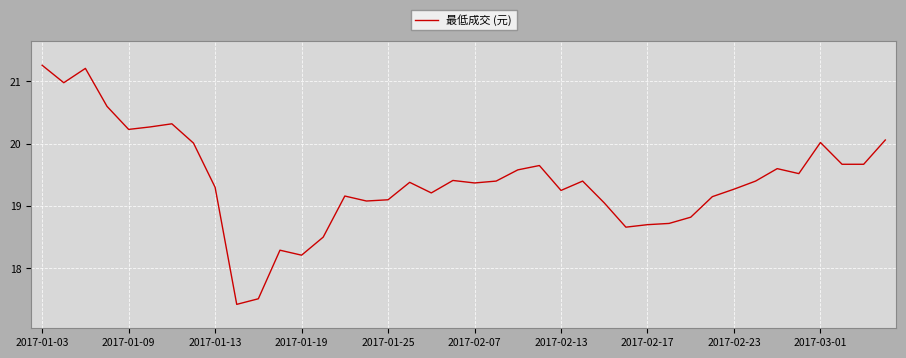

What is the greatest value displayed?

21.3